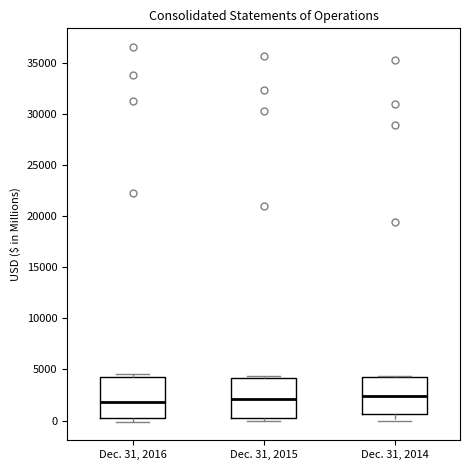

Reading left to right, transcribe this box plot: for each box, give where its median line is, the range the box spans, and where its two whiskers end, as read against the y-axis. The values are not printed on the chart, so give them approximately, as read against the axis.

Dec. 31, 2016: median 2000, box 500 to 4000, whiskers 0 to 4500
Dec. 31, 2015: median 2000, box 0 to 4000, whiskers 0 (just below the box's lower edge) to 4500
Dec. 31, 2014: median 2500, box 500 to 4500, whiskers 0 to 4500